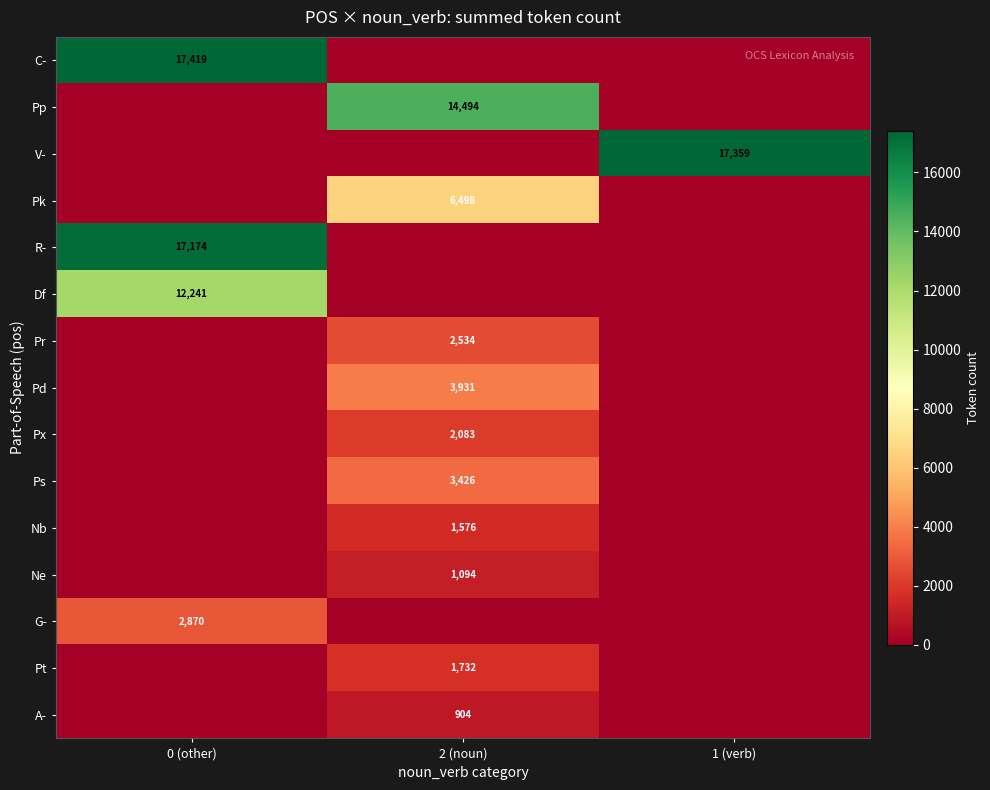

The Pk series shows 11020 at 2 (noun). True or false?

False